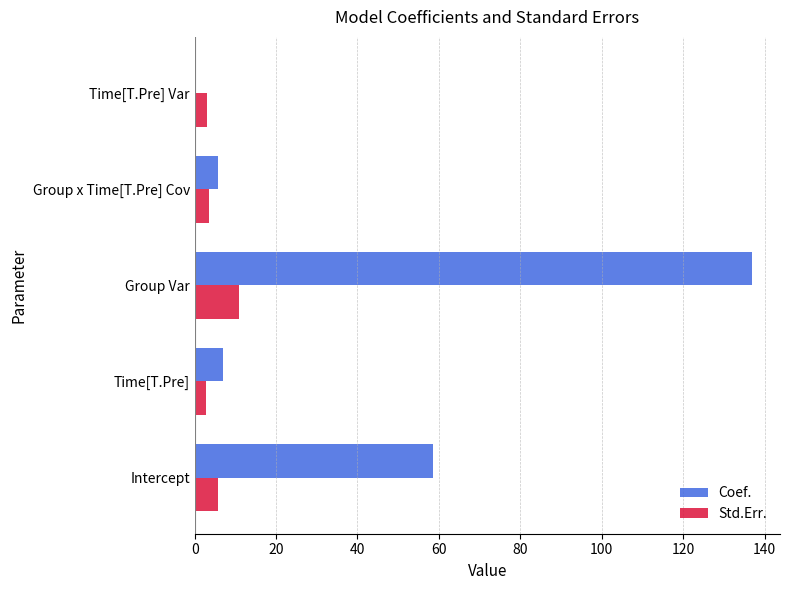

The value of Coef. at Intercept is 26.0. True or false?

False